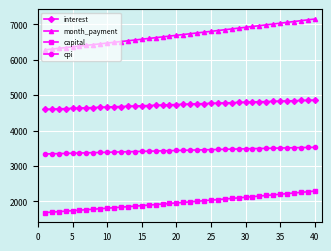

Does the chart display data point markers on the line(s)?

Yes